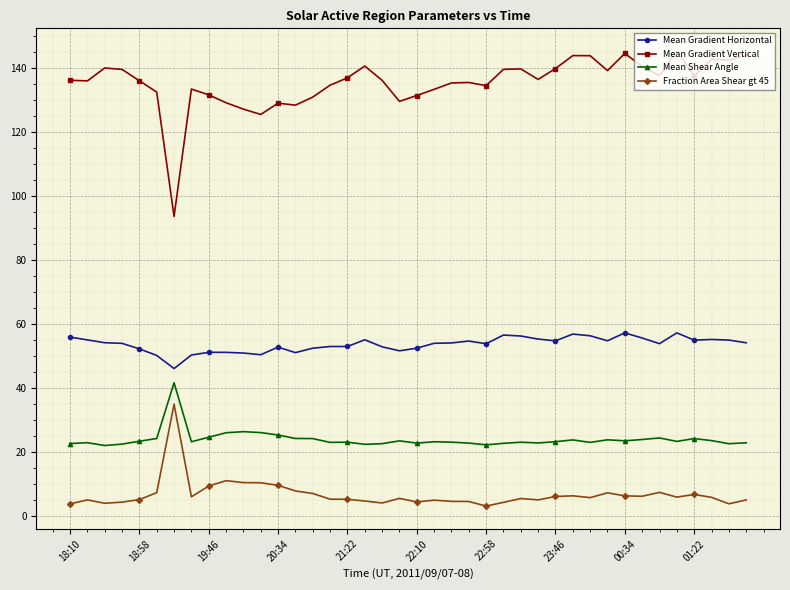

What is the value of the Fraction Area Shear gt 45 point at the 31st from the left?

5.6